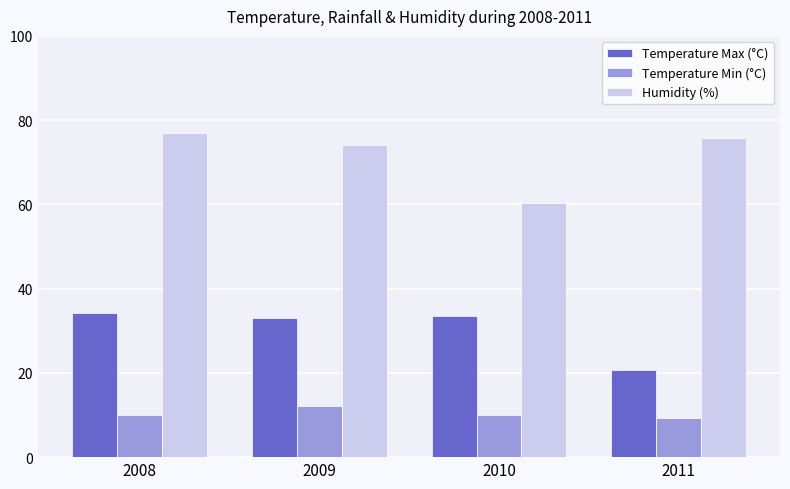

Is it true that Temperature Min (°C) equals 12.1 at 2009?

True